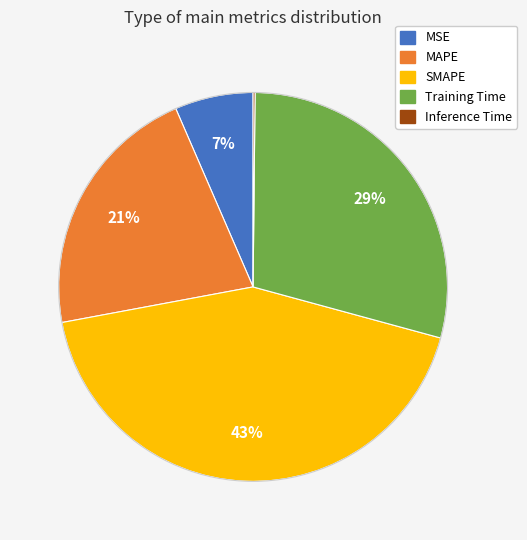

Between MAPE and MSE, which is larger?

MAPE